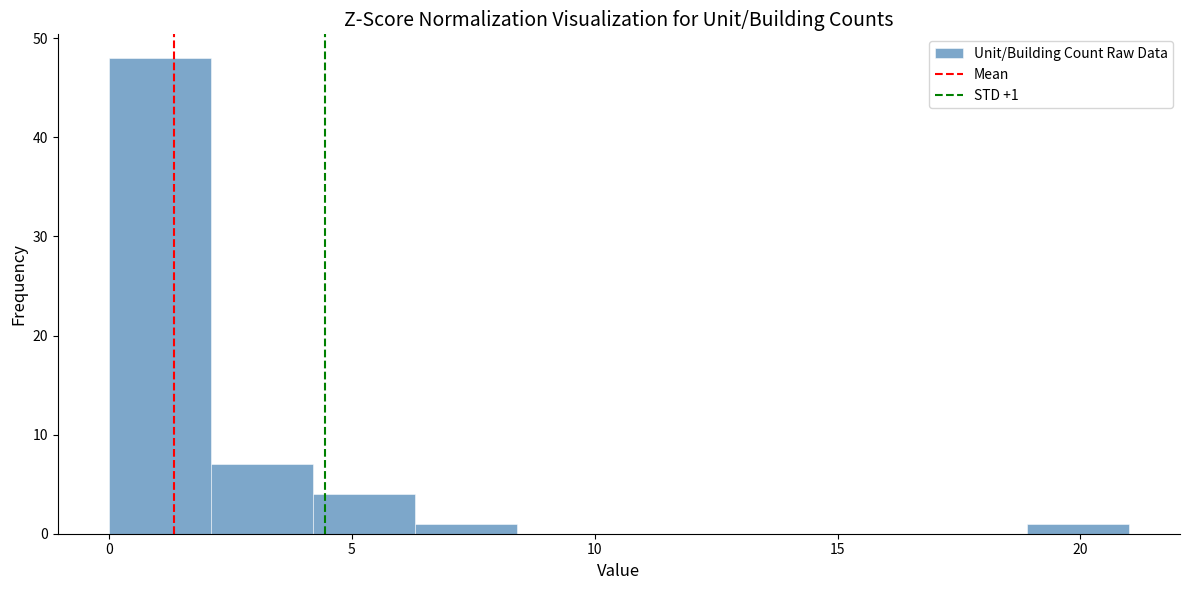

Which range on the x-axis has the tallest bar?

0.0 to 2.1